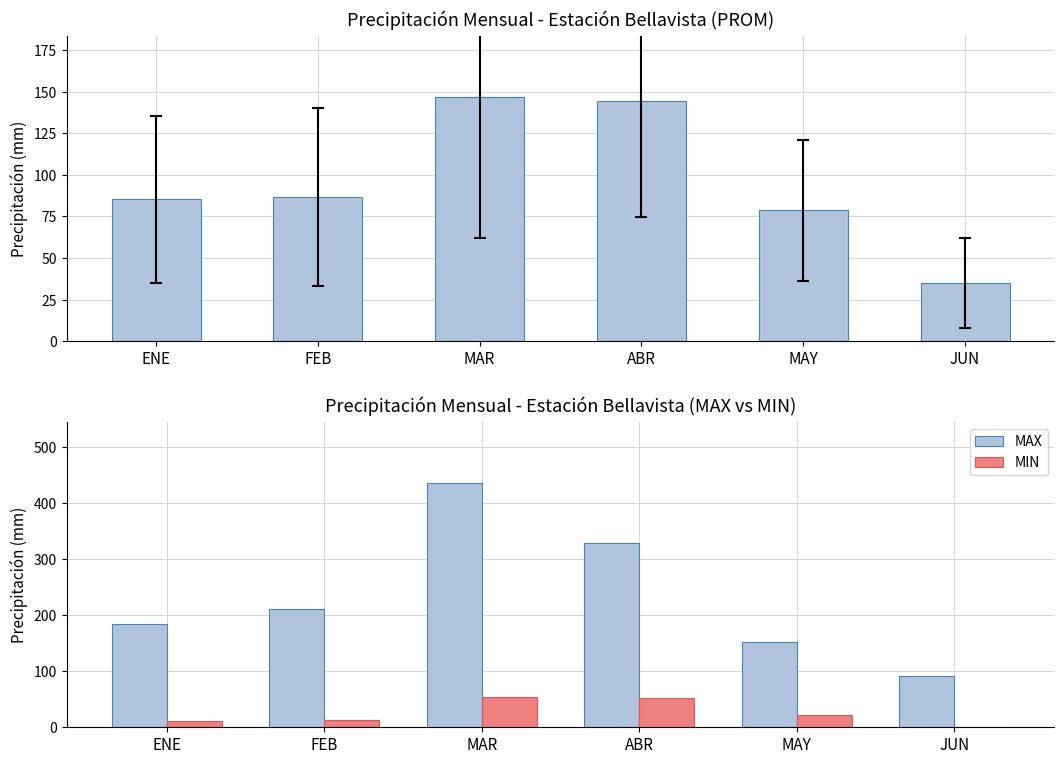

What is the minimum value shown in the chart?

0.6